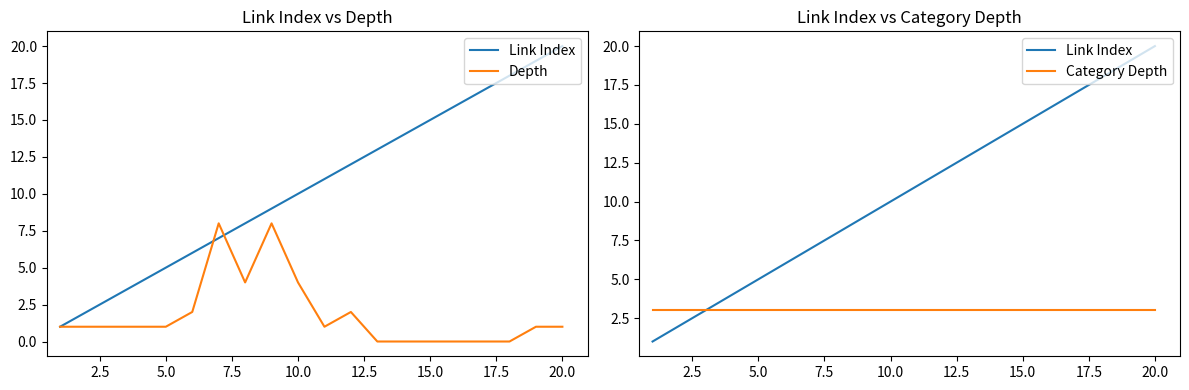

Which series has the widest spread of values?

Link Index